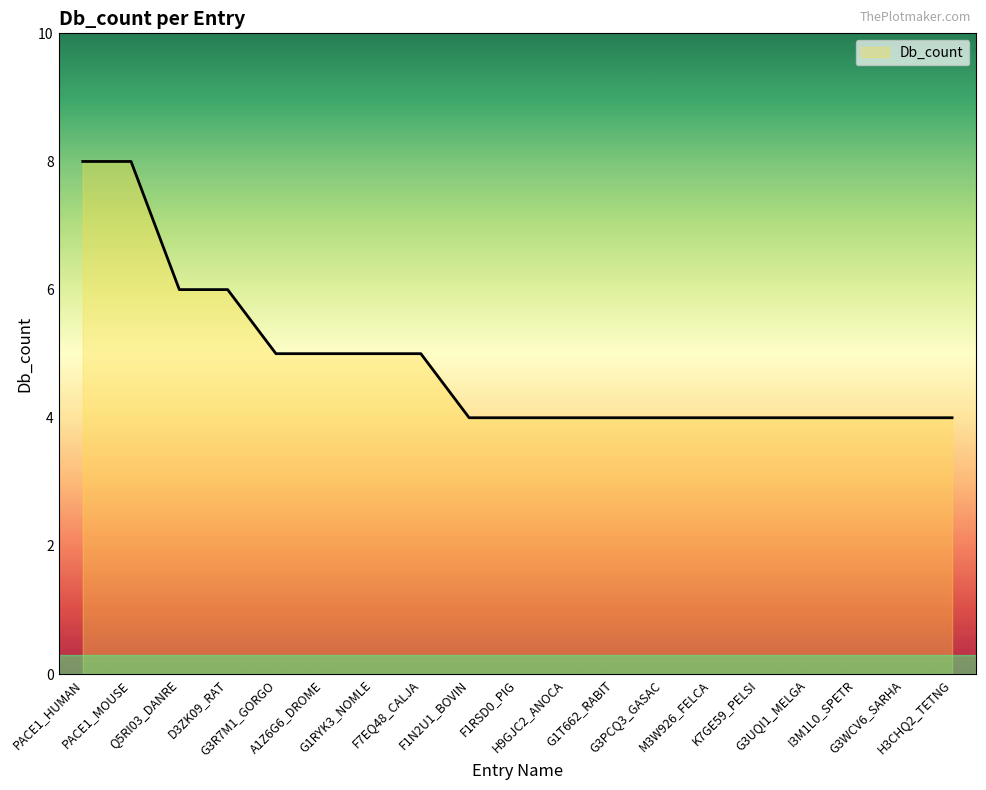

Reading left to right, transcribe all the data shown in this chart.

8	8	6	6	5	5	5	5	4	4	4	4	4	4	4	4	4	4	4